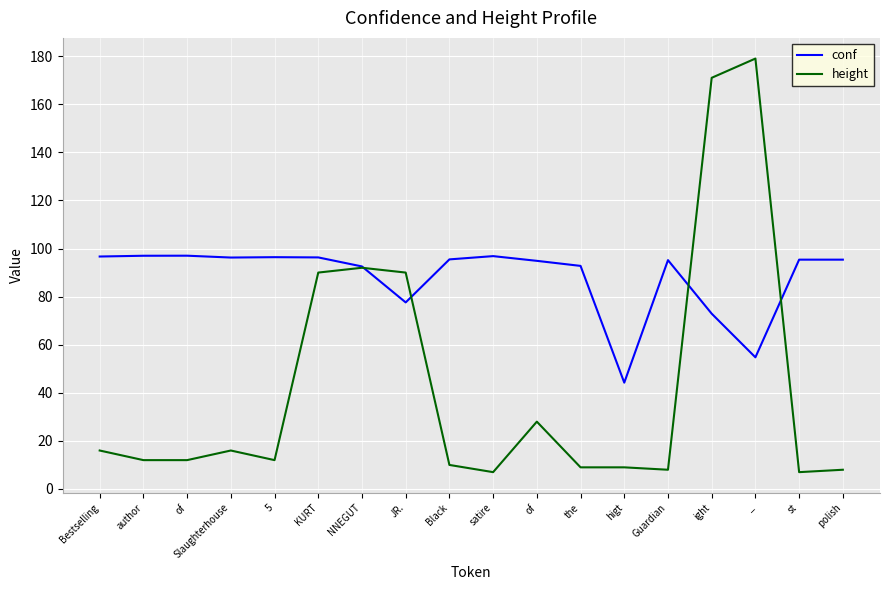

At how many categories does at least one series exceed 34?

18